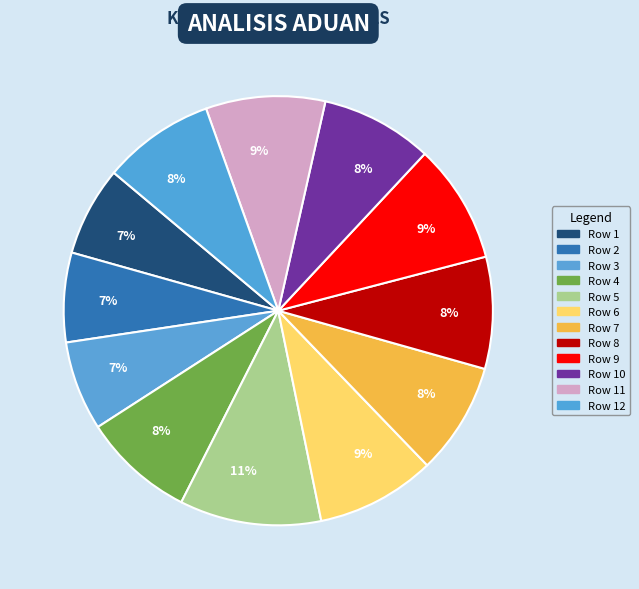

What is the largest slice in the pie chart?

Row 5